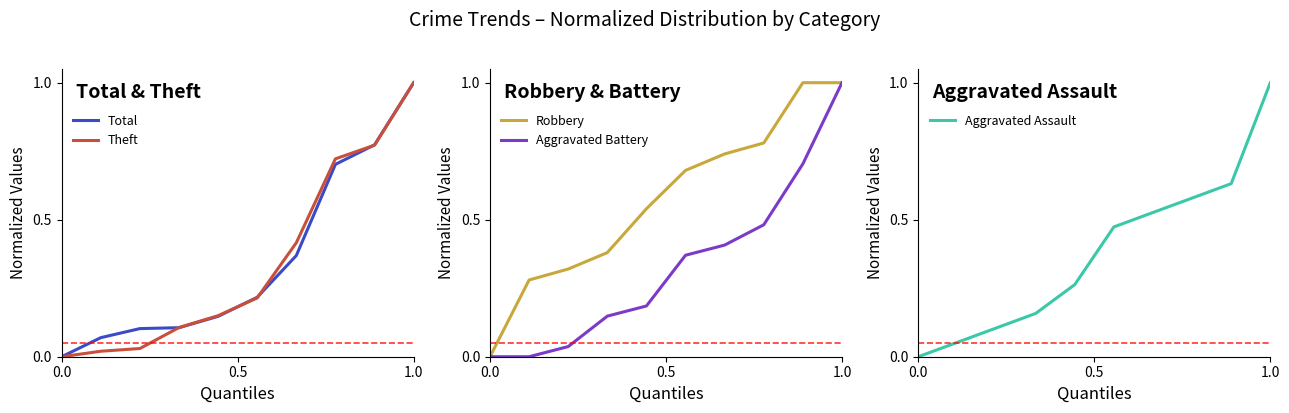

Does the chart have visible grid lines?

No